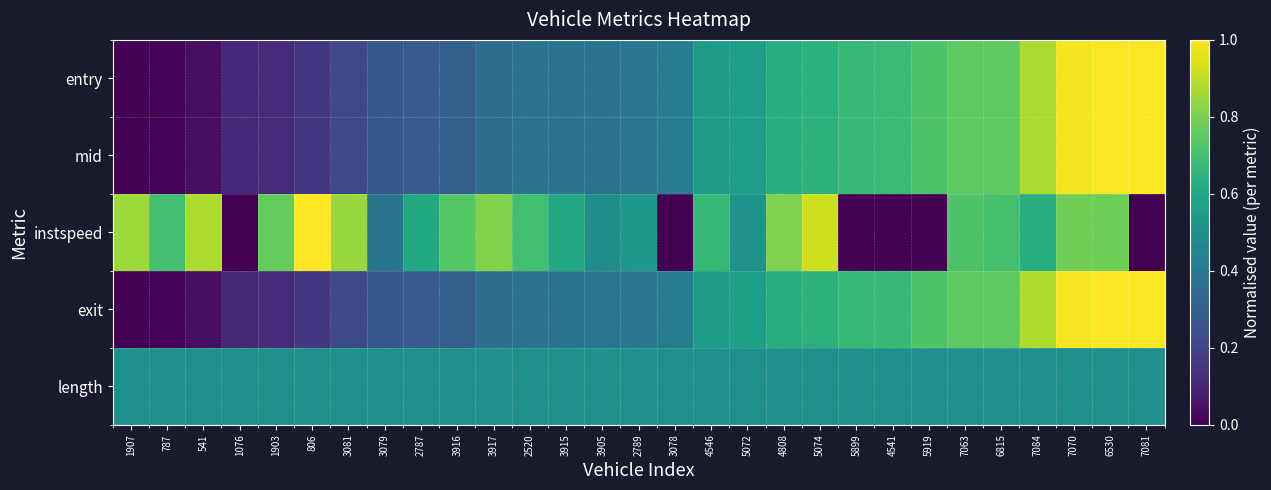

At which category is the sum across all series the highest?

6530